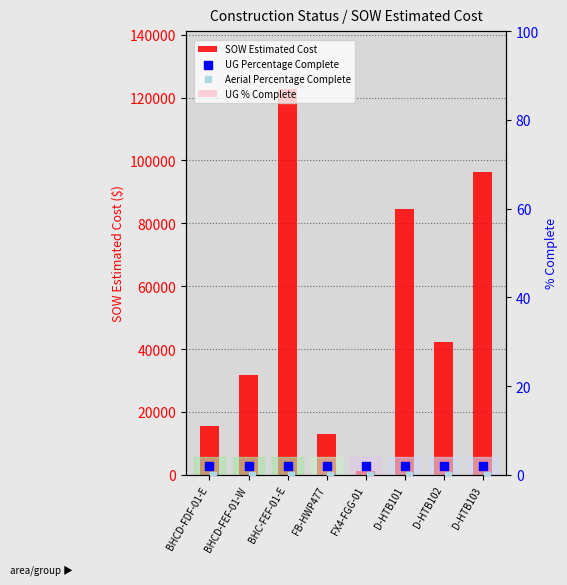

Which series has the largest total across all categories?

SOW Estimated Cost